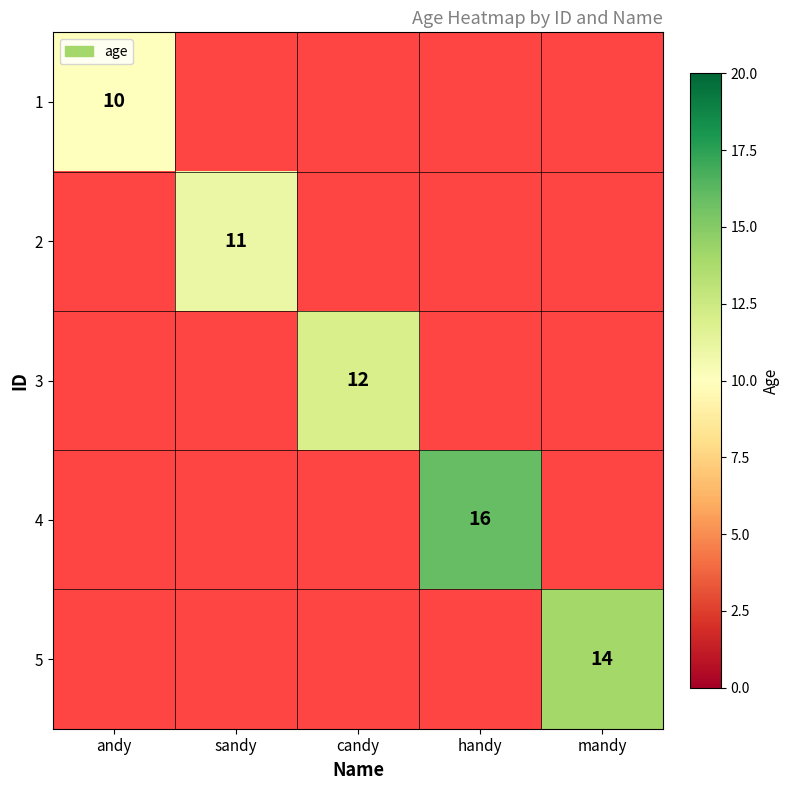

The 1 series shows 10 at andy. True or false?

True